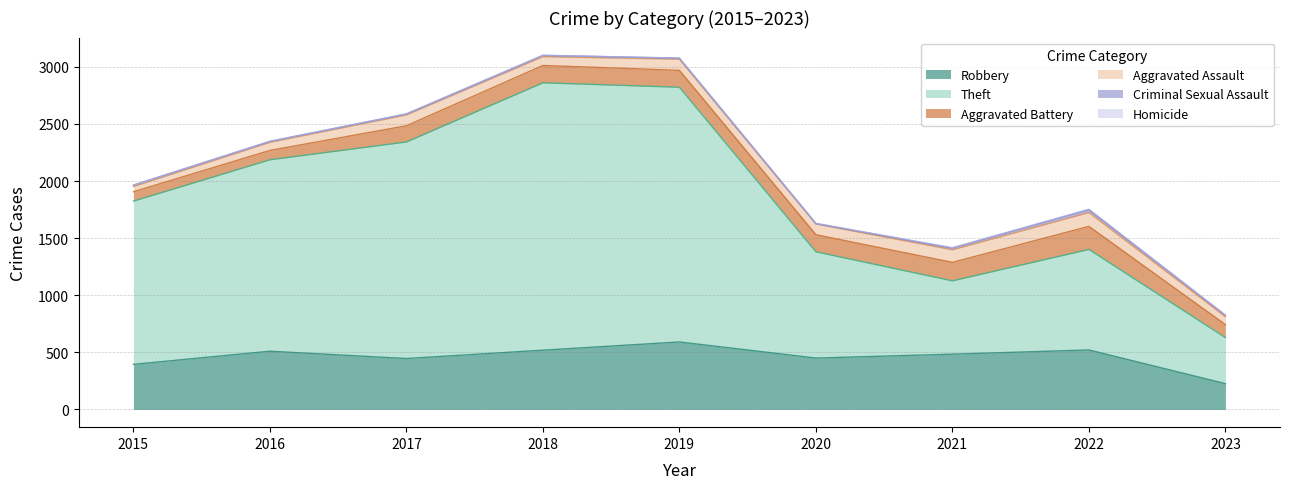

Which series changed the most between 2017 and 2022?

Theft